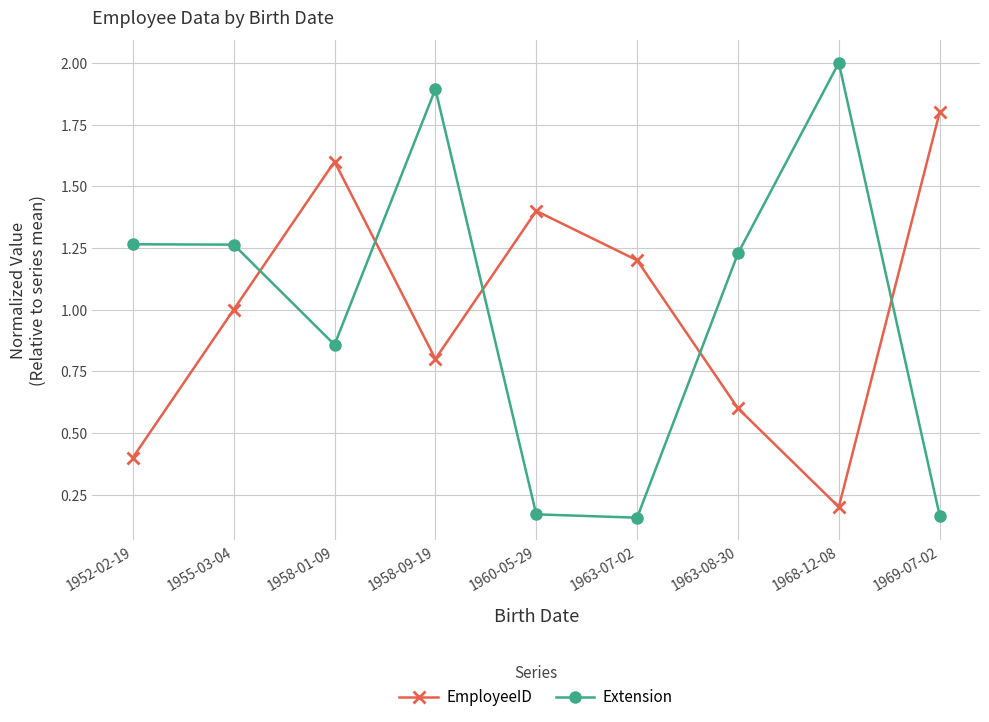

What is the value of the EmployeeID point at the 2nd from the left?

1.0